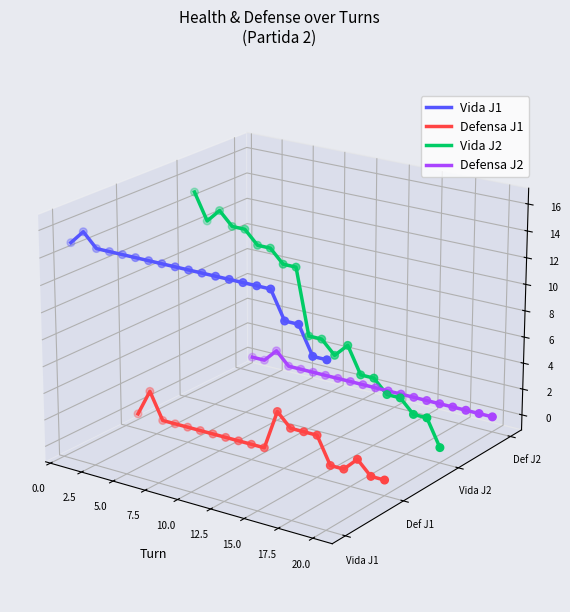

Which series contains the lowest Y value?

Defensa J1